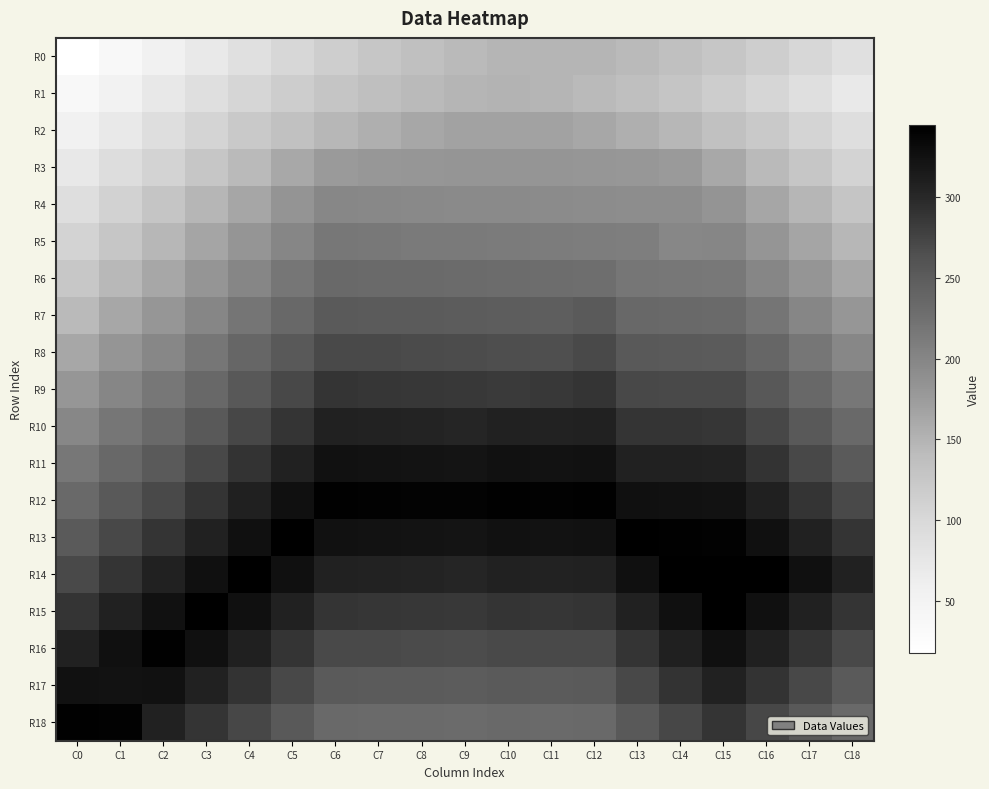

Count the number of data series in this chart.

19